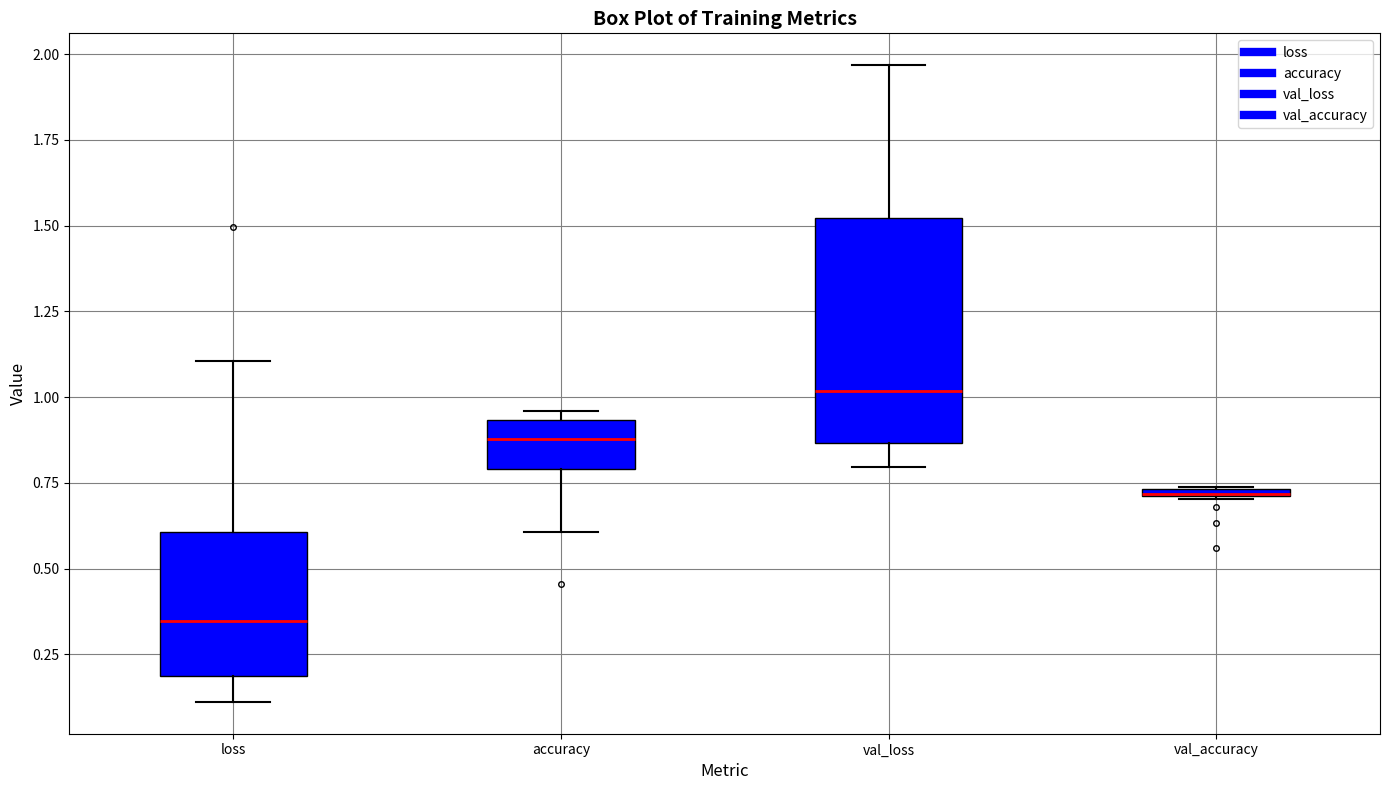

Which box is the tallest, from its lower edge to its upper edge?

val_loss